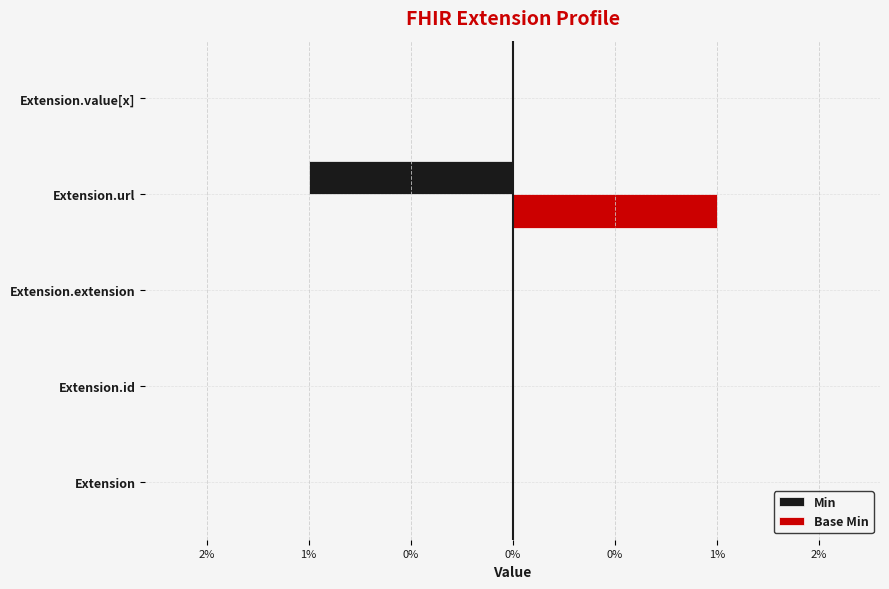

Which series has the largest total across all categories?

Base Min